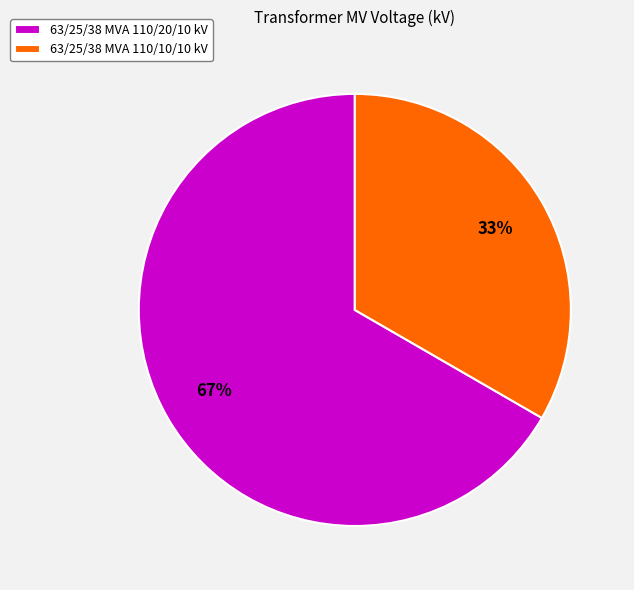

Which category has the smallest portion of the pie?

63/25/38 MVA 110/10/10 kV